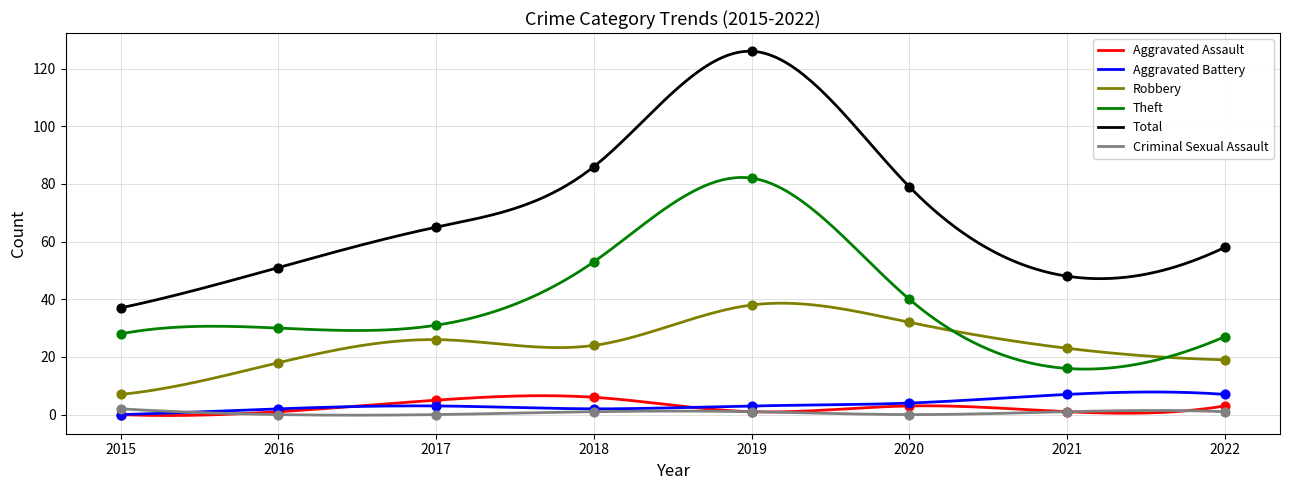

At which category is the sum across all series the highest?

2019